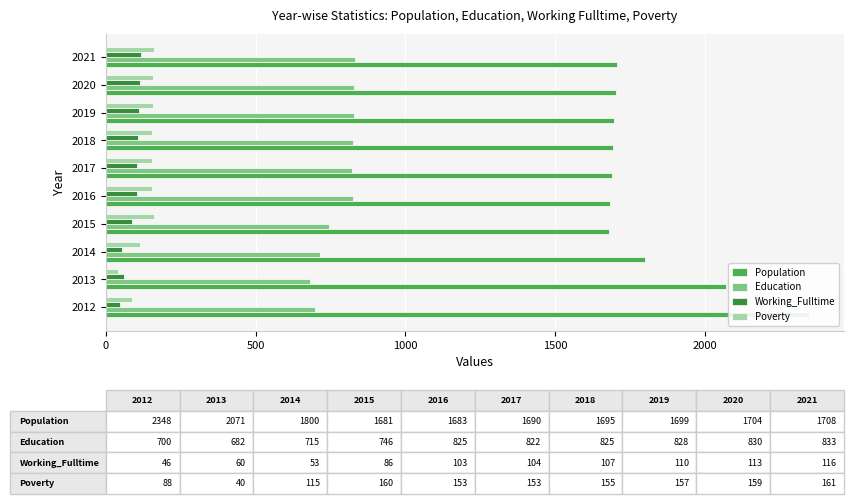

How many data points in Education are less than 825?

5